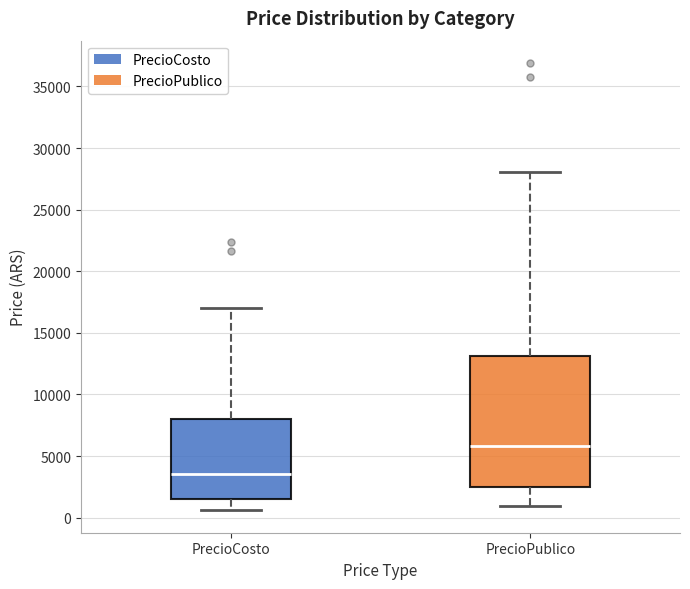

Reading left to right, read every box against the y-axis: the position of its median line, the range the box covers, and the ends of its whiskers. The values are not printed on the chart, so give them approximately, as read against the axis.

PrecioCosto: median 3500, box 1500 to 8000, whiskers 500 to 17000
PrecioPublico: median 6000, box 2500 to 13000, whiskers 1000 to 28000